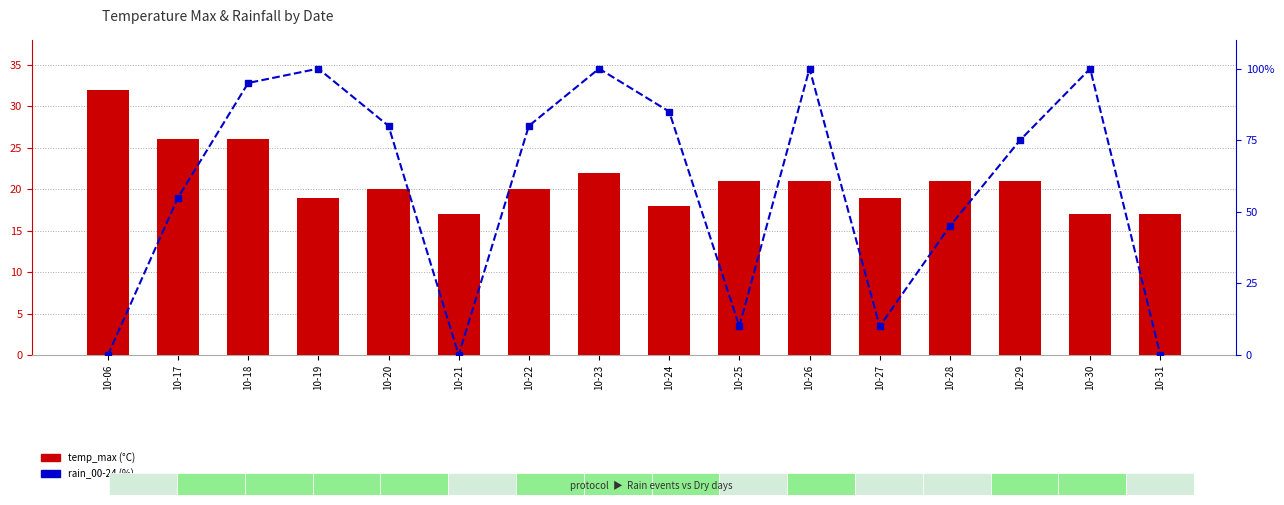

At 10-21, list the series in order from largest to smallest.

temp_max, rain_00-24